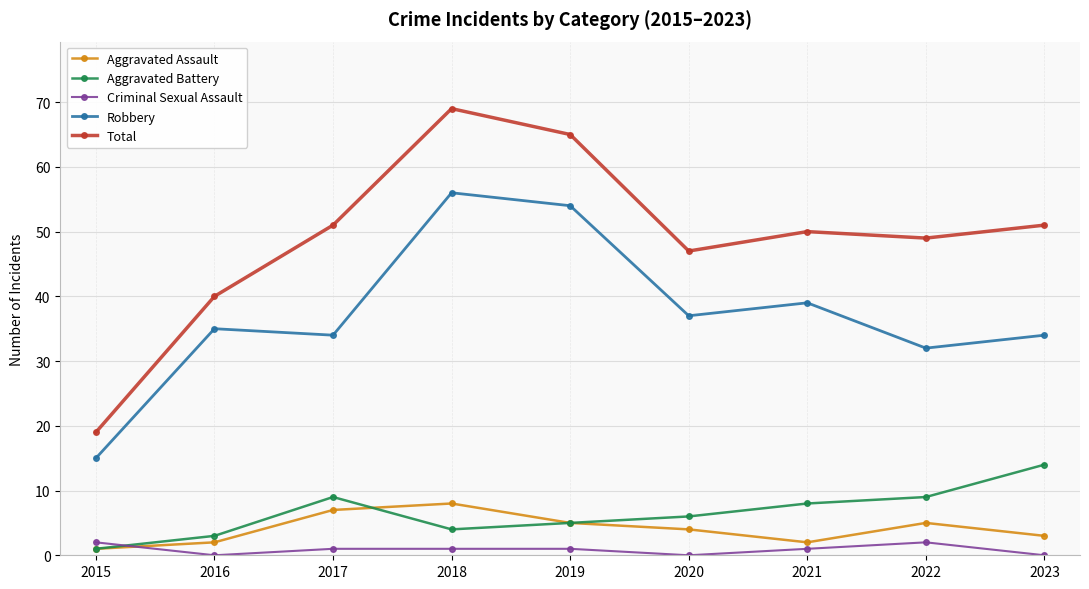

The Aggravated Assault series shows 2 at 2021. True or false?

True